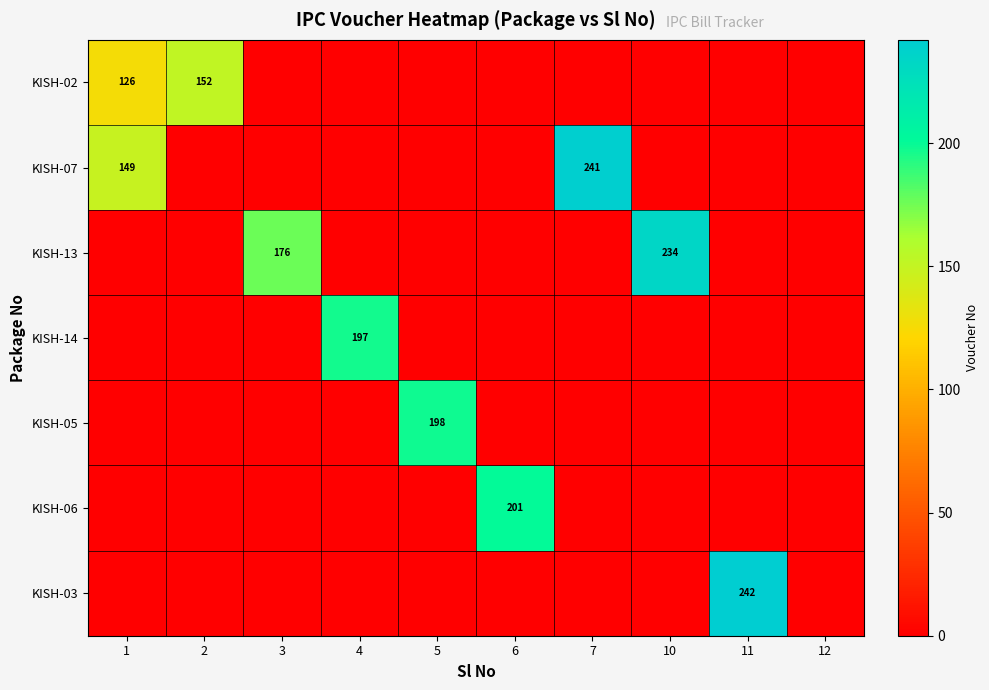

Which series has the largest total across all categories?

KISH-13